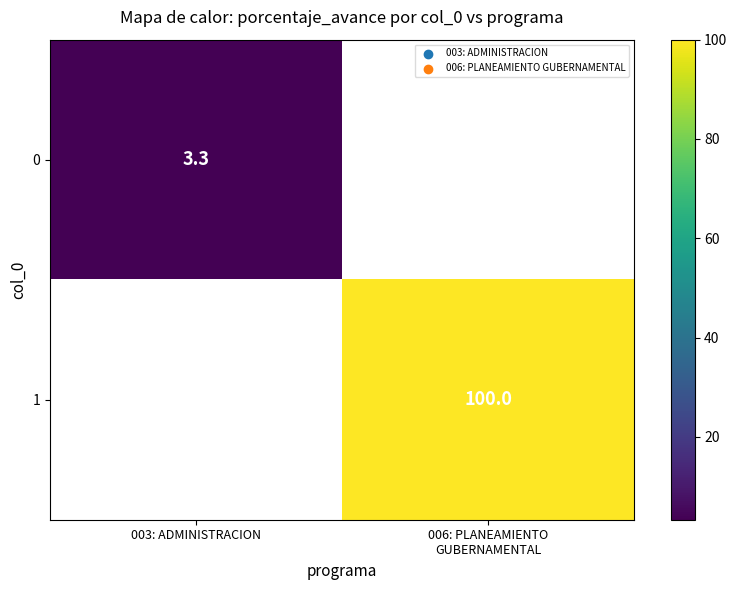

Which has a higher value, 003: ADMINISTRACION or 006: PLANEAMIENTO
GUBERNAMENTAL?

006: PLANEAMIENTO
GUBERNAMENTAL